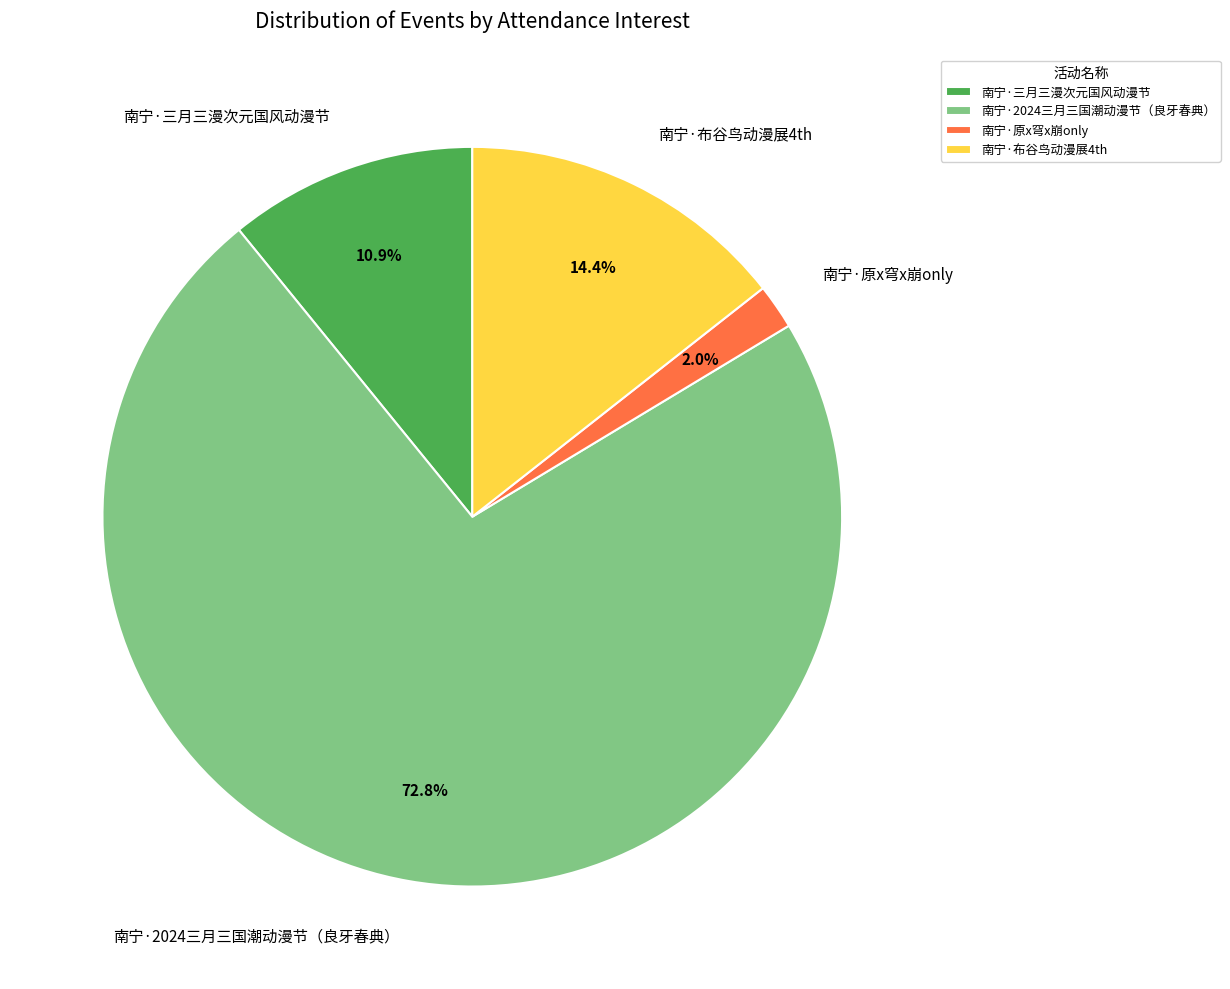

Which category accounts for the majority?

南宁·2024三月三国潮动漫节（良牙春典）